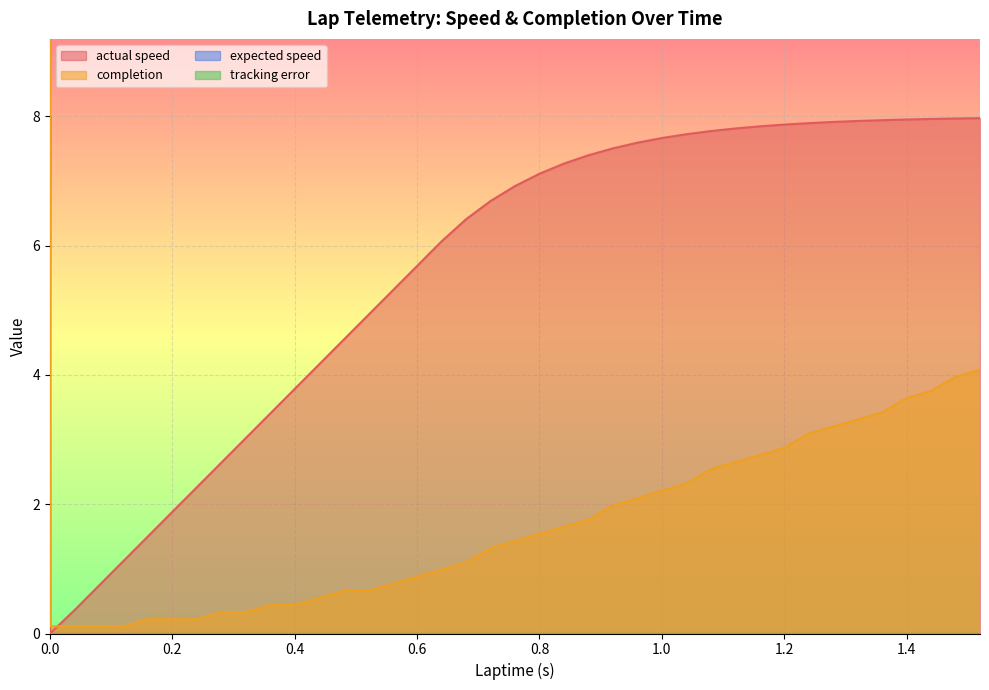

Is it true that actual speed equals 11.0 at 1.44?

False